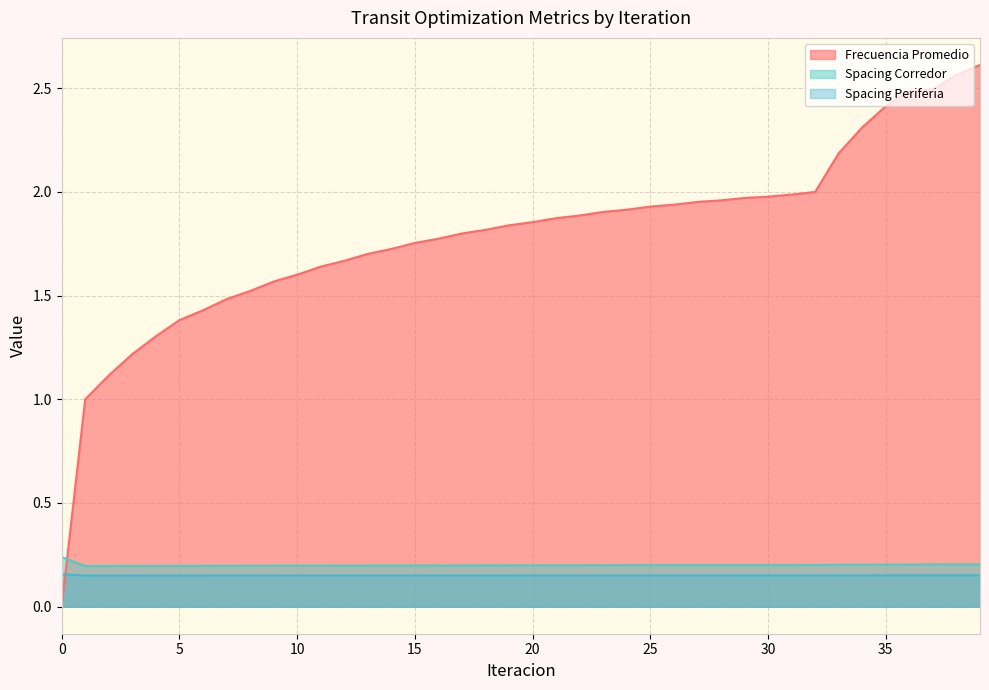

How many data points in Frecuencia Promedio are above 1?

38